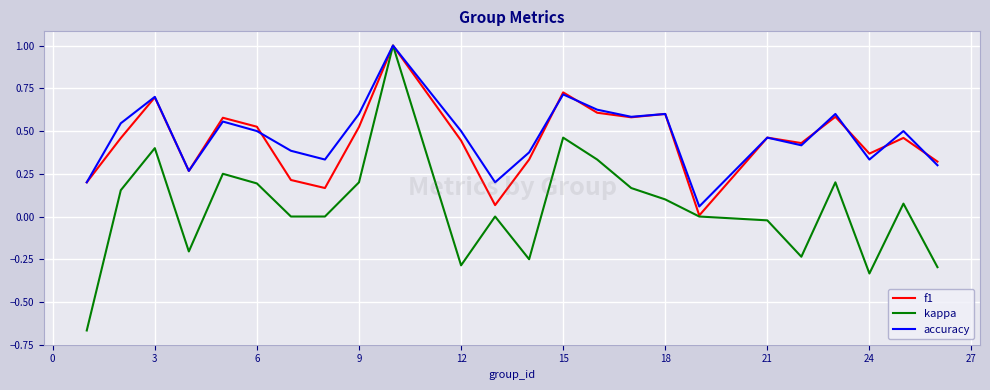

What is the greatest value displayed?

1.0